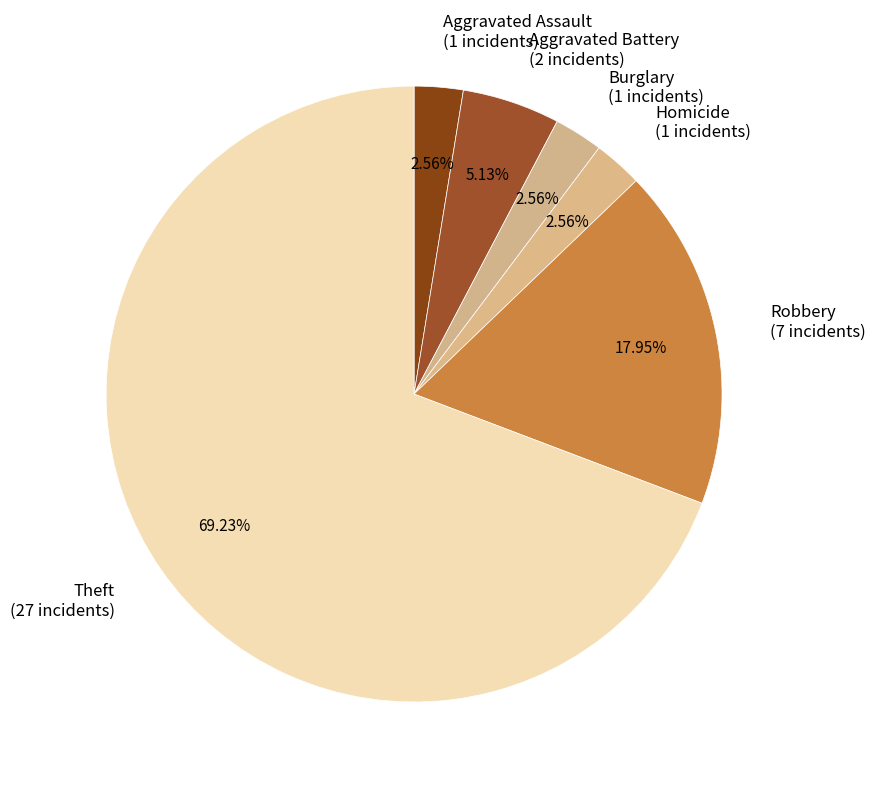

To the nearest percent, what is the average slice percentage?

17%